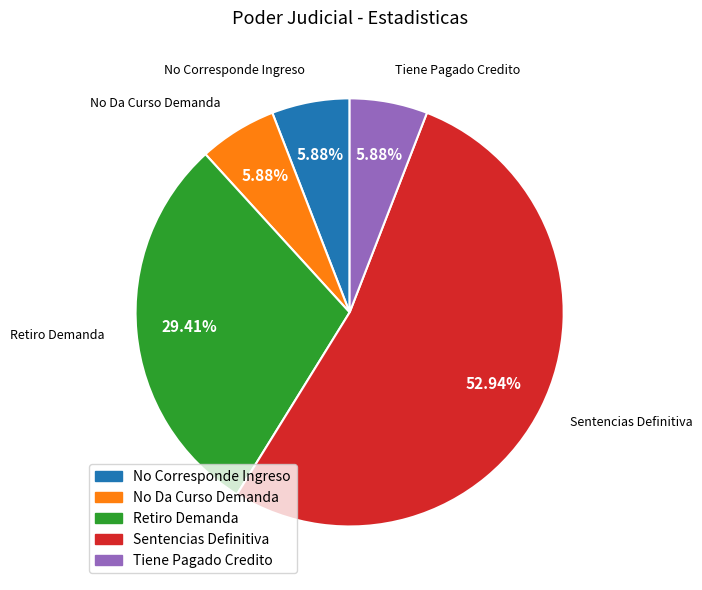

How many segments does this pie chart have?

5